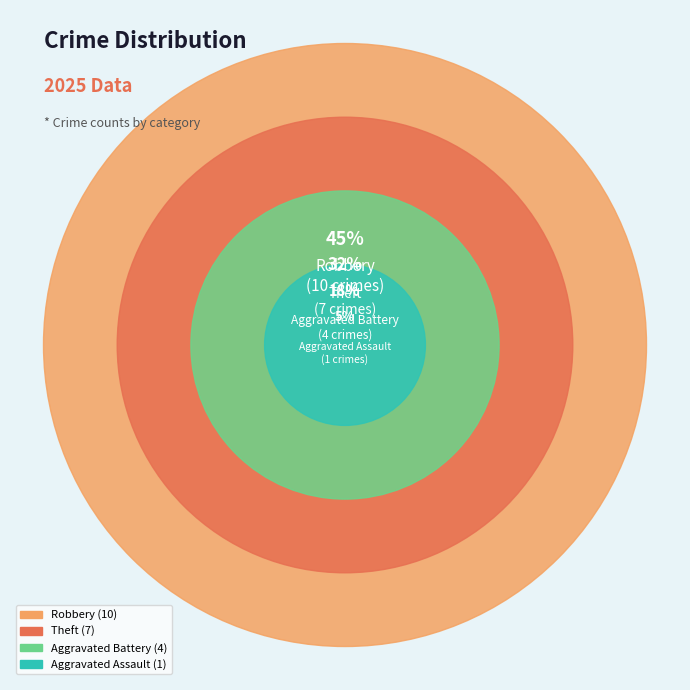

True or false: Aggravated Assault accounts for 16% of the total.

False